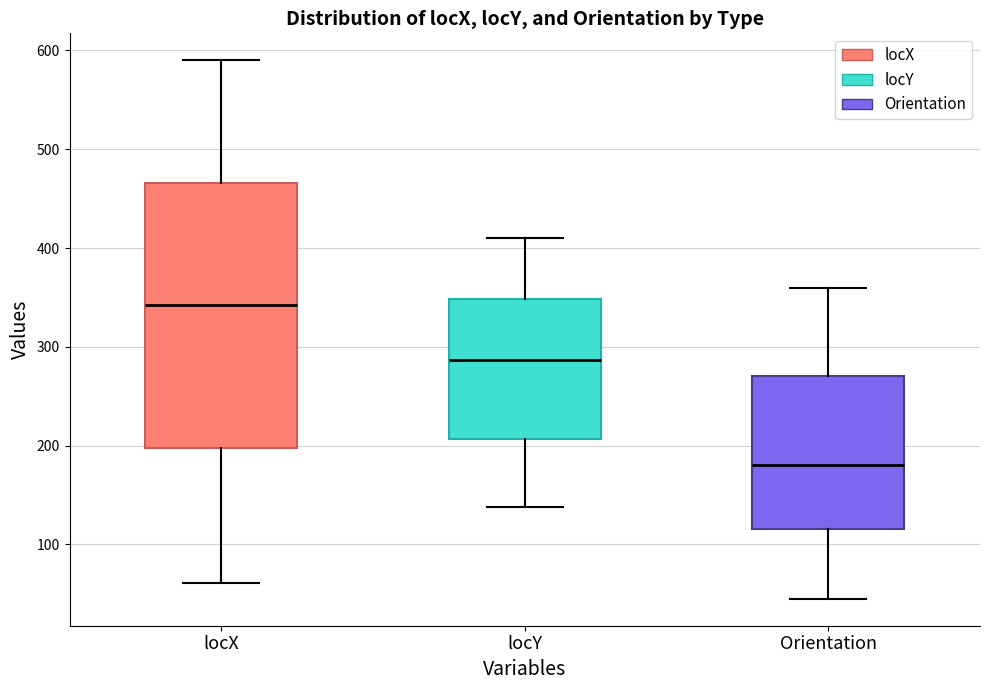

Which box's median line is the highest?

locX